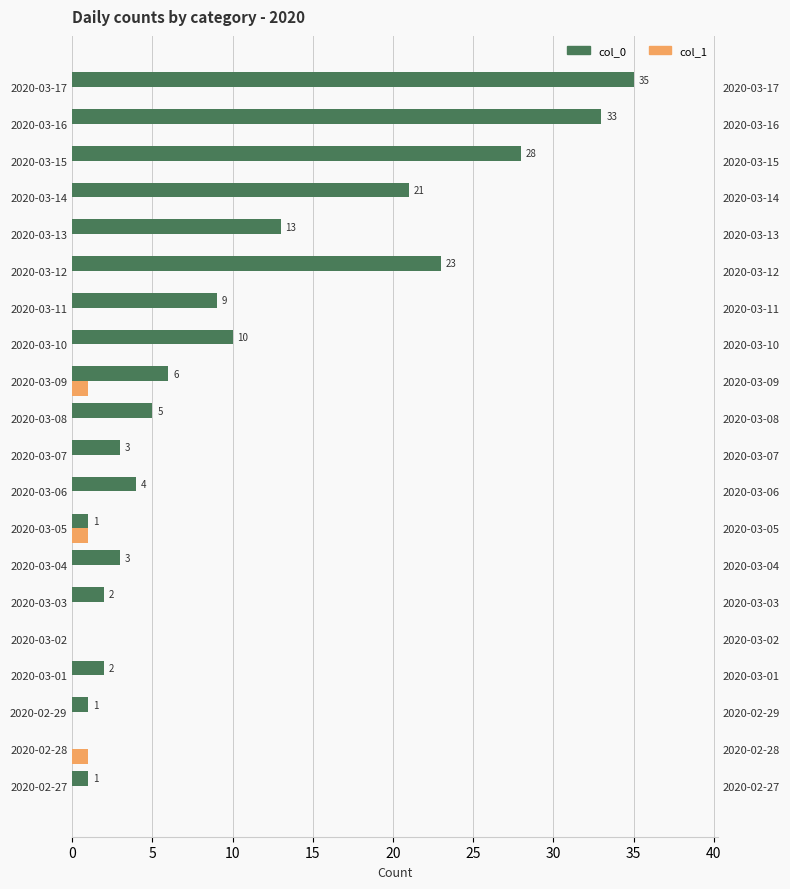

What is the difference between the maximum and minimum values in the col_0 series?

35